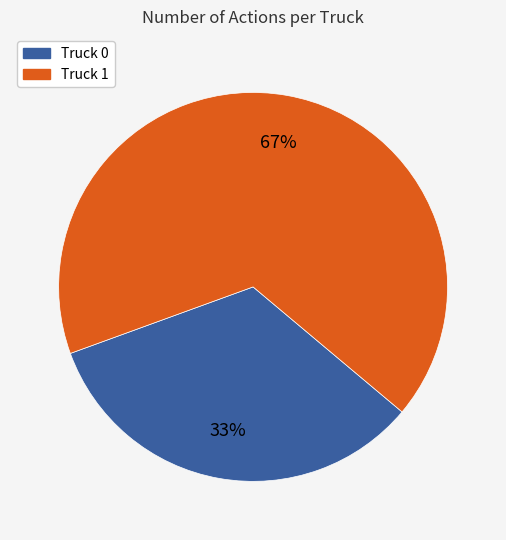

Count the number of slices in the pie.

2